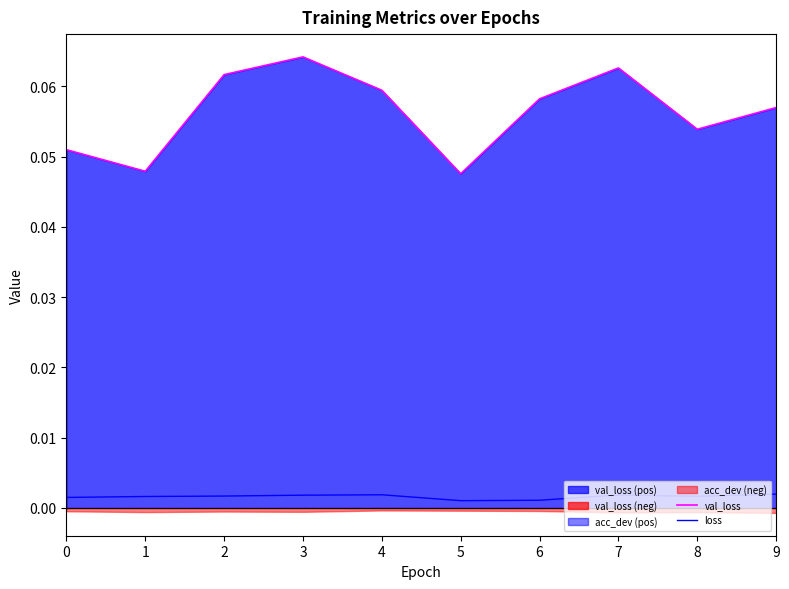

Which series has the largest range (max minus min)?

val_loss